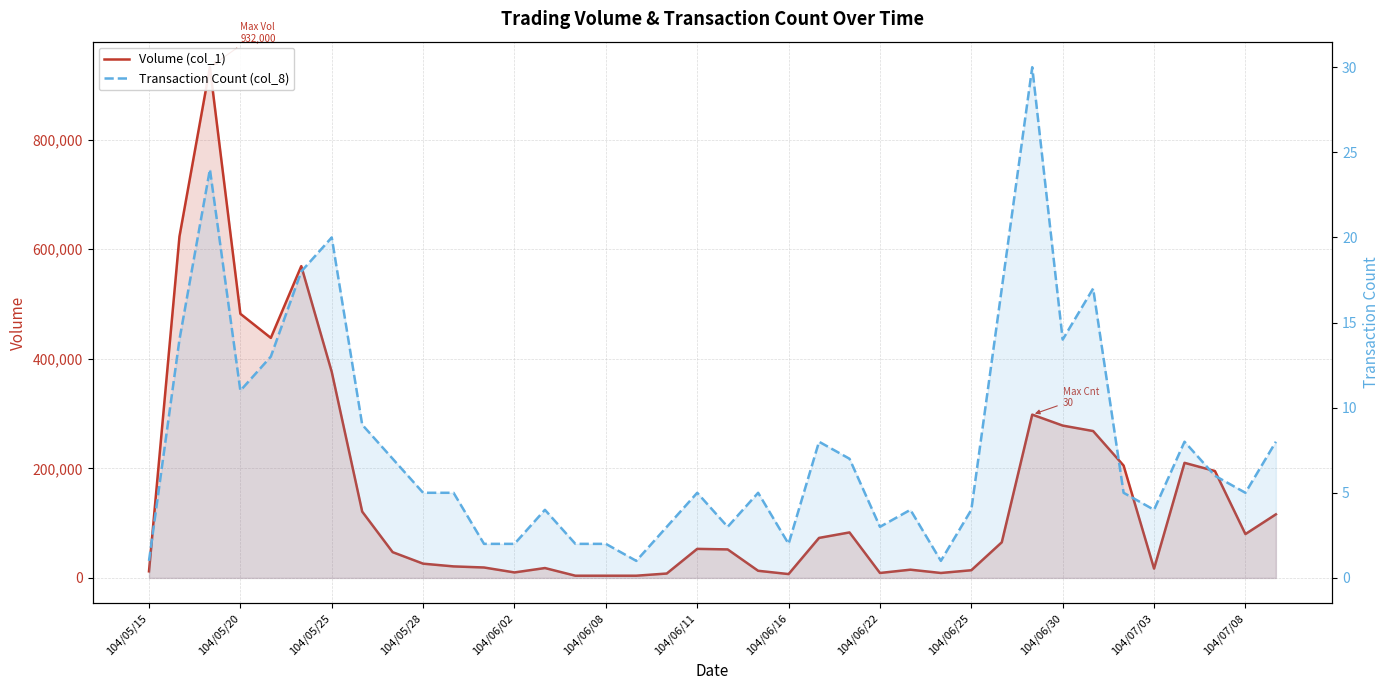

Rank the series at 104/05/15 from lowest to highest value.

Transaction Count (col_8), Volume (col_1)